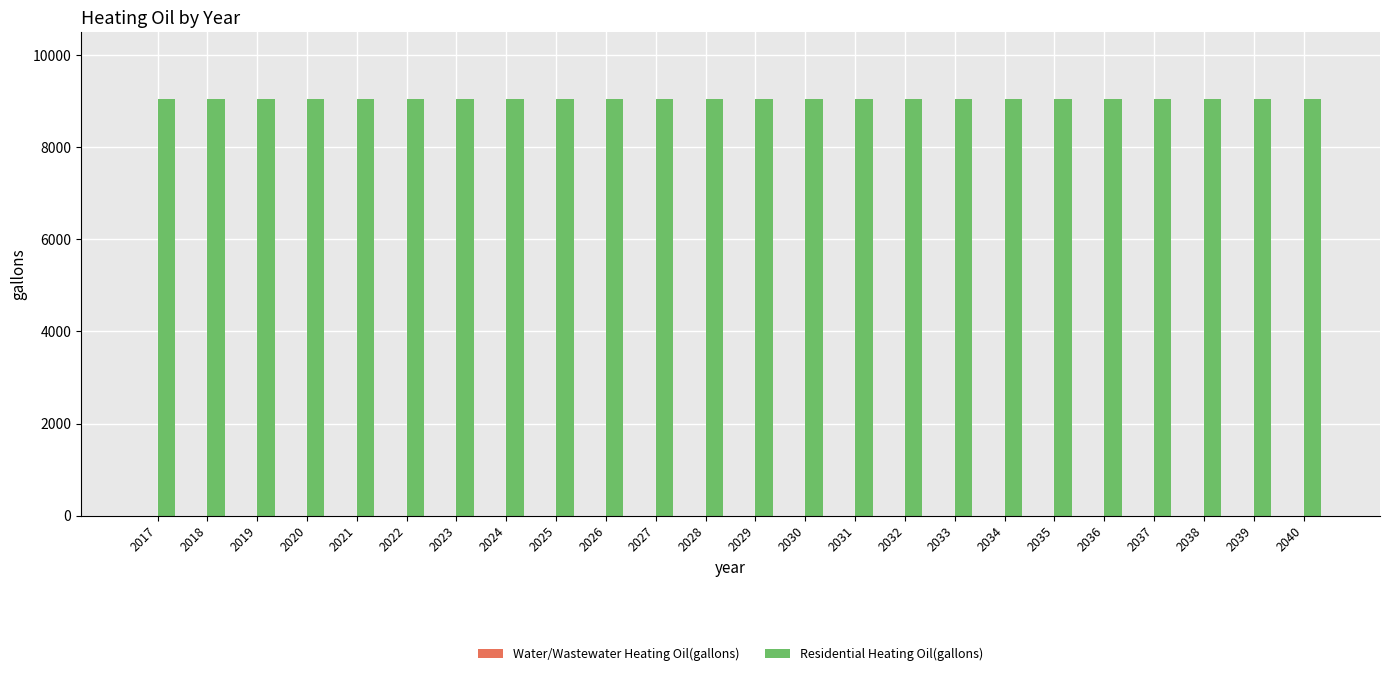

At which category is the sum across all series the highest?

2017